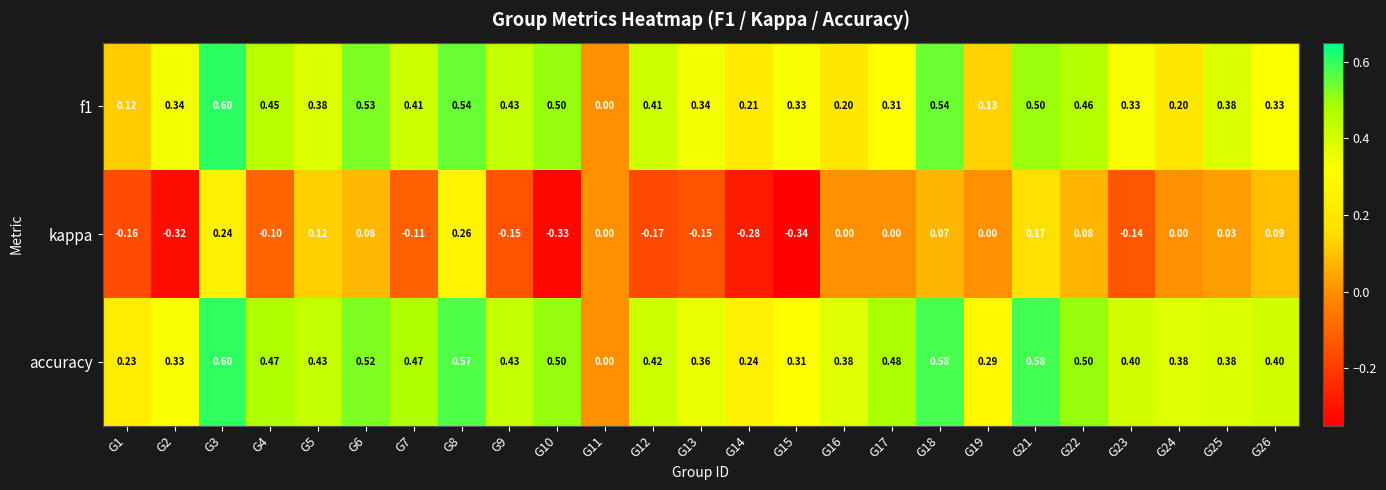

Which series has the largest total across all categories?

accuracy